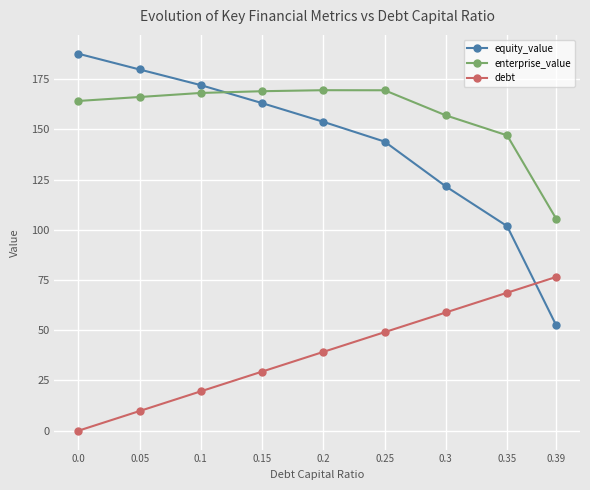

What are all the series names shown in the legend?

equity_value, enterprise_value, debt